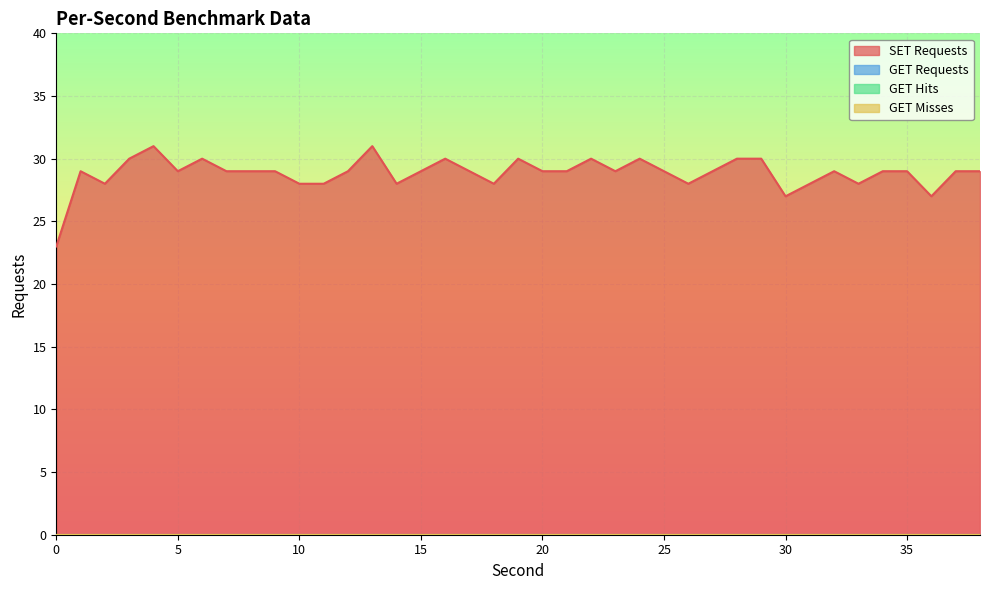

Is the value of GET Requests at 28 greater than the value of SET Requests at 5?

No